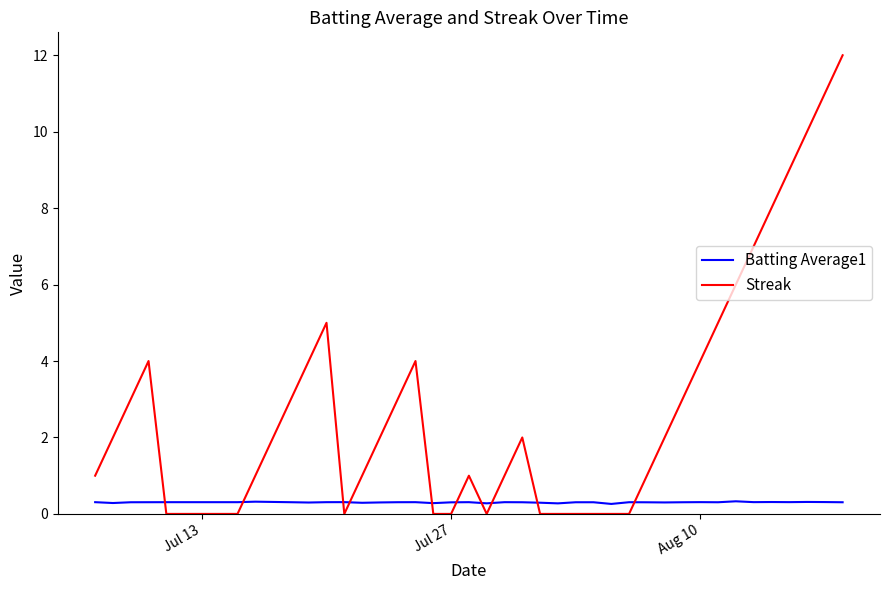

Rank the series by their average value, from highest to lowest.

Streak, Batting Average1